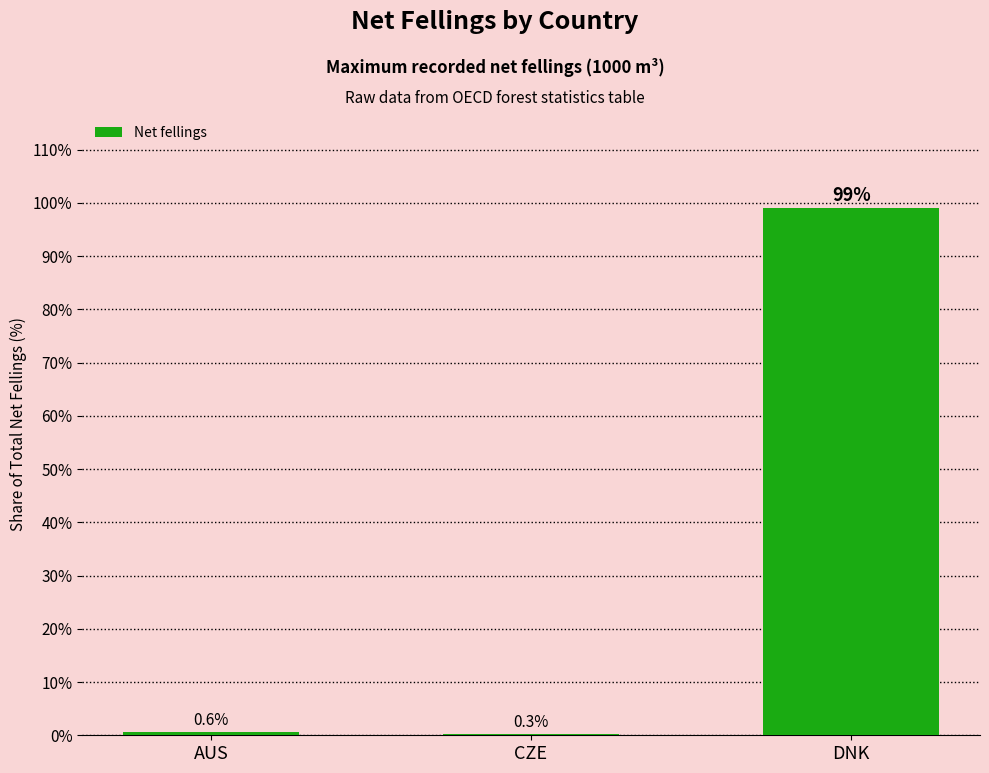

Are the bars horizontal?

No